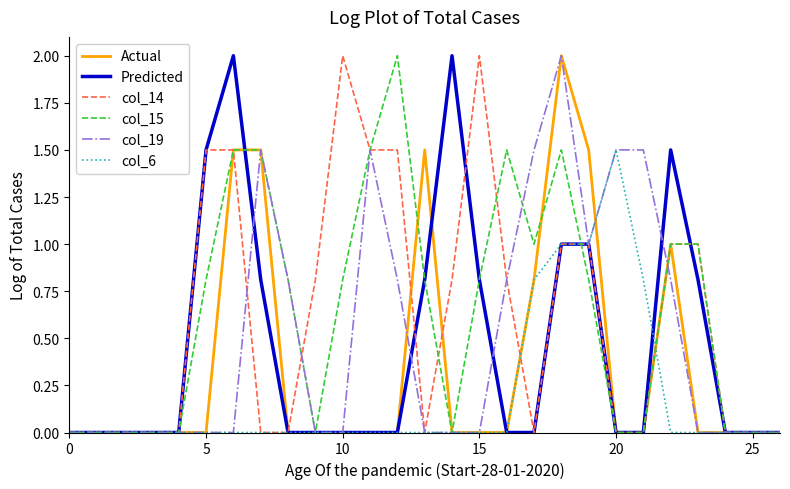

What is the maximum value for col_19?

2.0